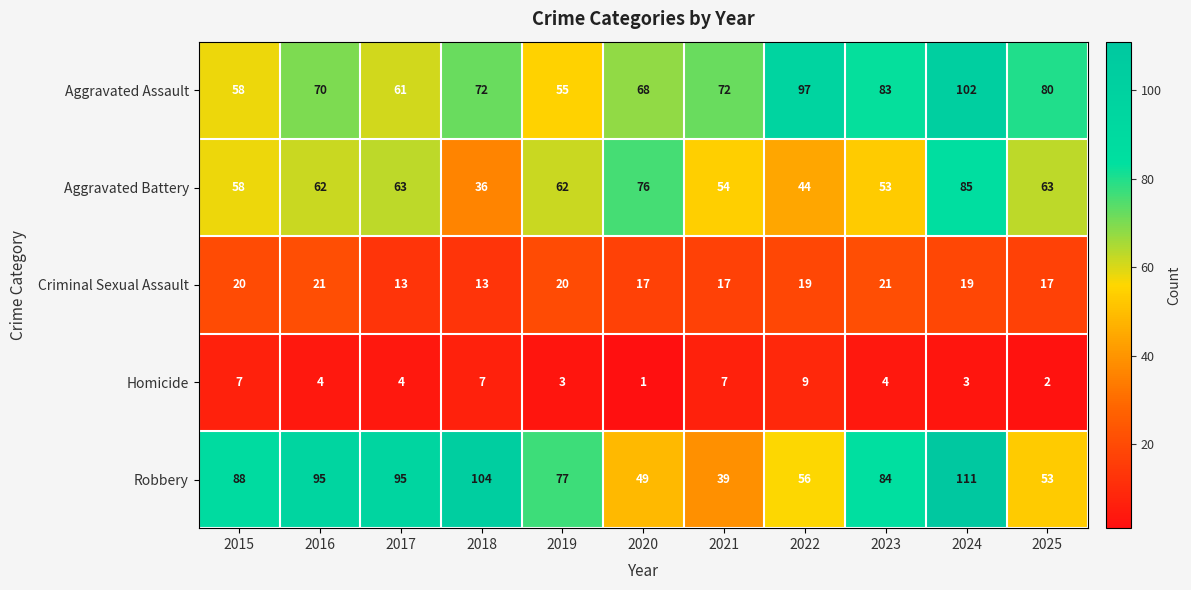

What is the difference between the Robbery values at 2020 and 2022?

7